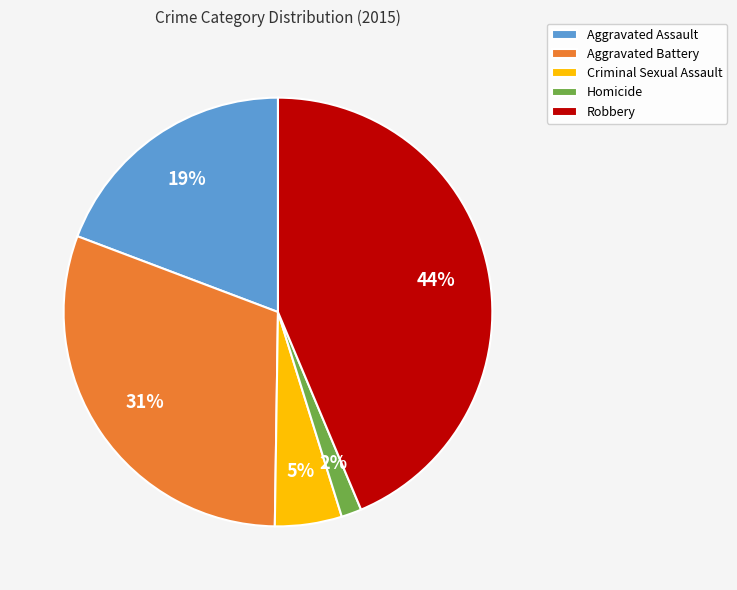

Is it true that Aggravated Battery is 31% of the pie?

True